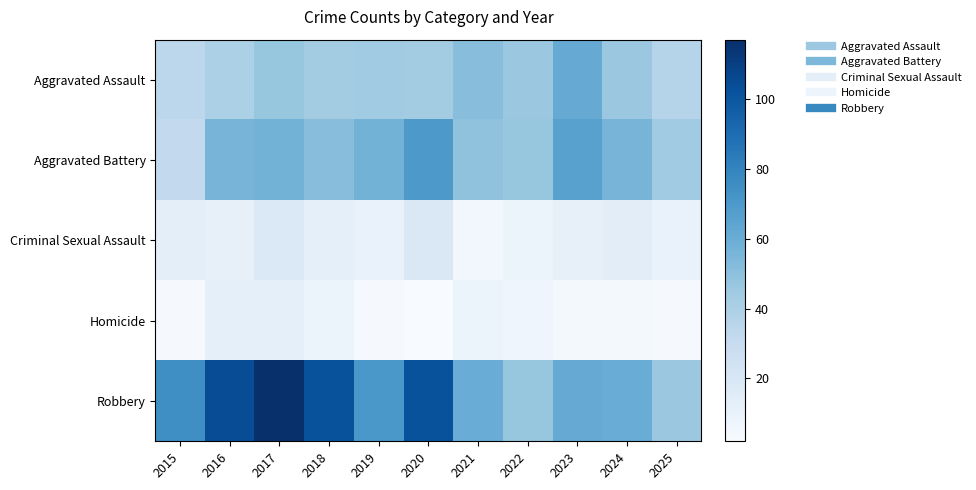

Which series has the largest total across all categories?

Robbery